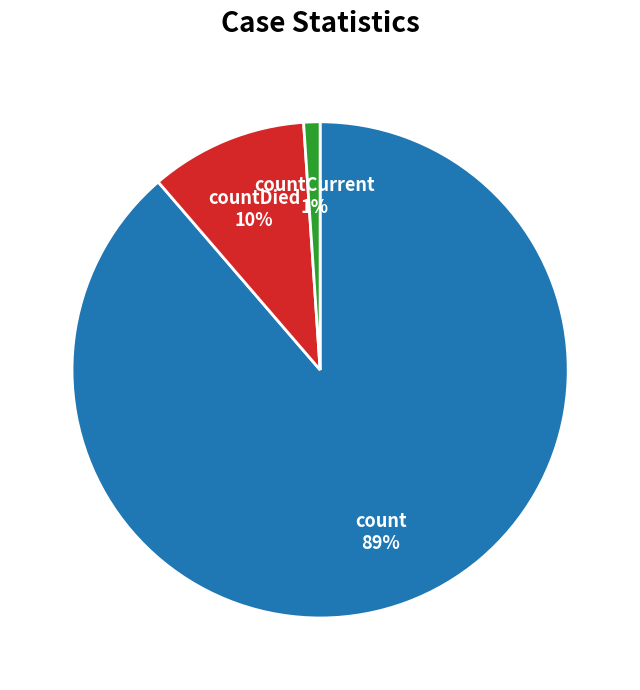

Is there a majority slice in this chart?

Yes